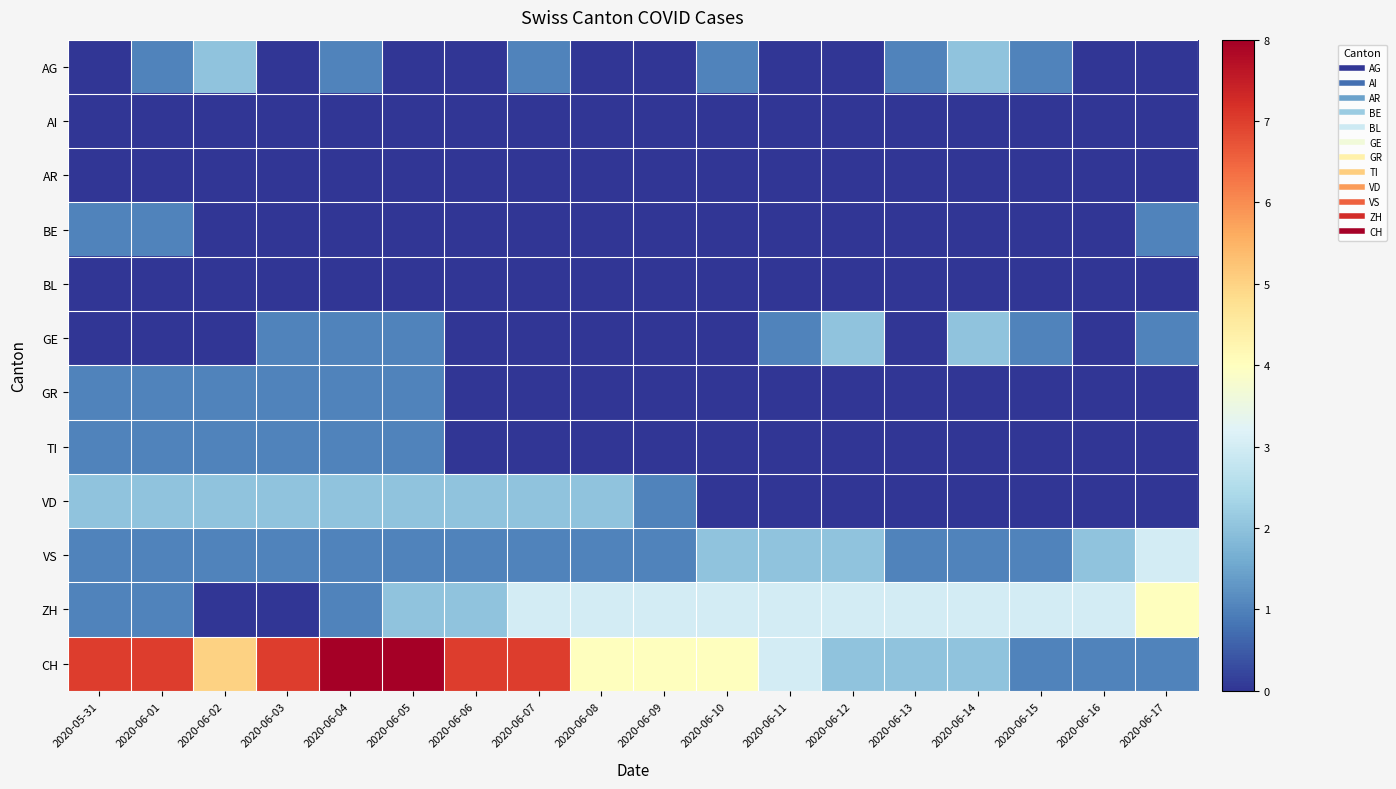

Reading left to right, extract all data points from this chart.

AG: 2020-05-31=0	2020-06-01=1	2020-06-02=2	2020-06-03=0	2020-06-04=1	2020-06-05=0	2020-06-06=0	2020-06-07=1	2020-06-08=0	2020-06-09=0	2020-06-10=1	2020-06-11=0	2020-06-12=0	2020-06-13=1	2020-06-14=2	2020-06-15=1	2020-06-16=0	2020-06-17=0
AI: 2020-05-31=0	2020-06-01=0	2020-06-02=0	2020-06-03=0	2020-06-04=0	2020-06-05=0	2020-06-06=0	2020-06-07=0	2020-06-08=0	2020-06-09=0	2020-06-10=0	2020-06-11=0	2020-06-12=0	2020-06-13=0	2020-06-14=0	2020-06-15=0	2020-06-16=0	2020-06-17=0
AR: 2020-05-31=0	2020-06-01=0	2020-06-02=0	2020-06-03=0	2020-06-04=0	2020-06-05=0	2020-06-06=0	2020-06-07=0	2020-06-08=0	2020-06-09=0	2020-06-10=0	2020-06-11=0	2020-06-12=0	2020-06-13=0	2020-06-14=0	2020-06-15=0	2020-06-16=0	2020-06-17=0
BE: 2020-05-31=1	2020-06-01=1	2020-06-02=0	2020-06-03=0	2020-06-04=0	2020-06-05=0	2020-06-06=0	2020-06-07=0	2020-06-08=0	2020-06-09=0	2020-06-10=0	2020-06-11=0	2020-06-12=0	2020-06-13=0	2020-06-14=0	2020-06-15=0	2020-06-16=0	2020-06-17=1
BL: 2020-05-31=0	2020-06-01=0	2020-06-02=0	2020-06-03=0	2020-06-04=0	2020-06-05=0	2020-06-06=0	2020-06-07=0	2020-06-08=0	2020-06-09=0	2020-06-10=0	2020-06-11=0	2020-06-12=0	2020-06-13=0	2020-06-14=0	2020-06-15=0	2020-06-16=0	2020-06-17=0
GE: 2020-05-31=0	2020-06-01=0	2020-06-02=0	2020-06-03=1	2020-06-04=1	2020-06-05=1	2020-06-06=0	2020-06-07=0	2020-06-08=0	2020-06-09=0	2020-06-10=0	2020-06-11=1	2020-06-12=2	2020-06-13=0	2020-06-14=2	2020-06-15=1	2020-06-16=0	2020-06-17=1
GR: 2020-05-31=1	2020-06-01=1	2020-06-02=1	2020-06-03=1	2020-06-04=1	2020-06-05=1	2020-06-06=0	2020-06-07=0	2020-06-08=0	2020-06-09=0	2020-06-10=0	2020-06-11=0	2020-06-12=0	2020-06-13=0	2020-06-14=0	2020-06-15=0	2020-06-16=0	2020-06-17=0
TI: 2020-05-31=1	2020-06-01=1	2020-06-02=1	2020-06-03=1	2020-06-04=1	2020-06-05=1	2020-06-06=0	2020-06-07=0	2020-06-08=0	2020-06-09=0	2020-06-10=0	2020-06-11=0	2020-06-12=0	2020-06-13=0	2020-06-14=0	2020-06-15=0	2020-06-16=0	2020-06-17=0
VD: 2020-05-31=2	2020-06-01=2	2020-06-02=2	2020-06-03=2	2020-06-04=2	2020-06-05=2	2020-06-06=2	2020-06-07=2	2020-06-08=2	2020-06-09=1	2020-06-10=0	2020-06-11=0	2020-06-12=0	2020-06-13=0	2020-06-14=0	2020-06-15=0	2020-06-16=0	2020-06-17=0
VS: 2020-05-31=1	2020-06-01=1	2020-06-02=1	2020-06-03=1	2020-06-04=1	2020-06-05=1	2020-06-06=1	2020-06-07=1	2020-06-08=1	2020-06-09=1	2020-06-10=2	2020-06-11=2	2020-06-12=2	2020-06-13=1	2020-06-14=1	2020-06-15=1	2020-06-16=2	2020-06-17=3
ZH: 2020-05-31=1	2020-06-01=1	2020-06-02=0	2020-06-03=0	2020-06-04=1	2020-06-05=2	2020-06-06=2	2020-06-07=3	2020-06-08=3	2020-06-09=3	2020-06-10=3	2020-06-11=3	2020-06-12=3	2020-06-13=3	2020-06-14=3	2020-06-15=3	2020-06-16=3	2020-06-17=4
CH: 2020-05-31=7	2020-06-01=7	2020-06-02=5	2020-06-03=7	2020-06-04=8	2020-06-05=8	2020-06-06=7	2020-06-07=7	2020-06-08=4	2020-06-09=4	2020-06-10=4	2020-06-11=3	2020-06-12=2	2020-06-13=2	2020-06-14=2	2020-06-15=1	2020-06-16=1	2020-06-17=1